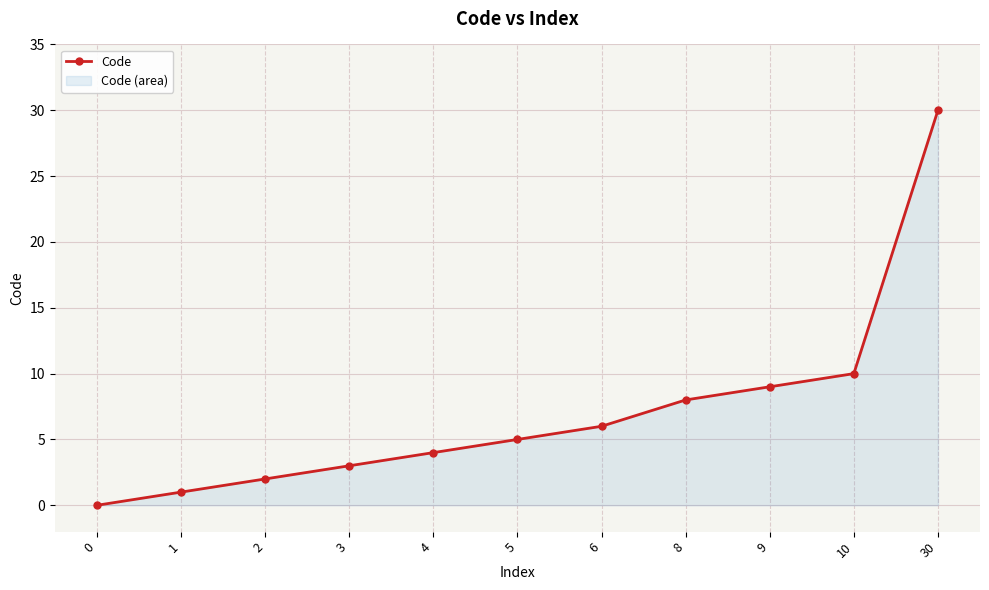

List the labels in order of value, smallest first.

0, 1, 2, 3, 4, 5, 6, 8, 9, 10, 30